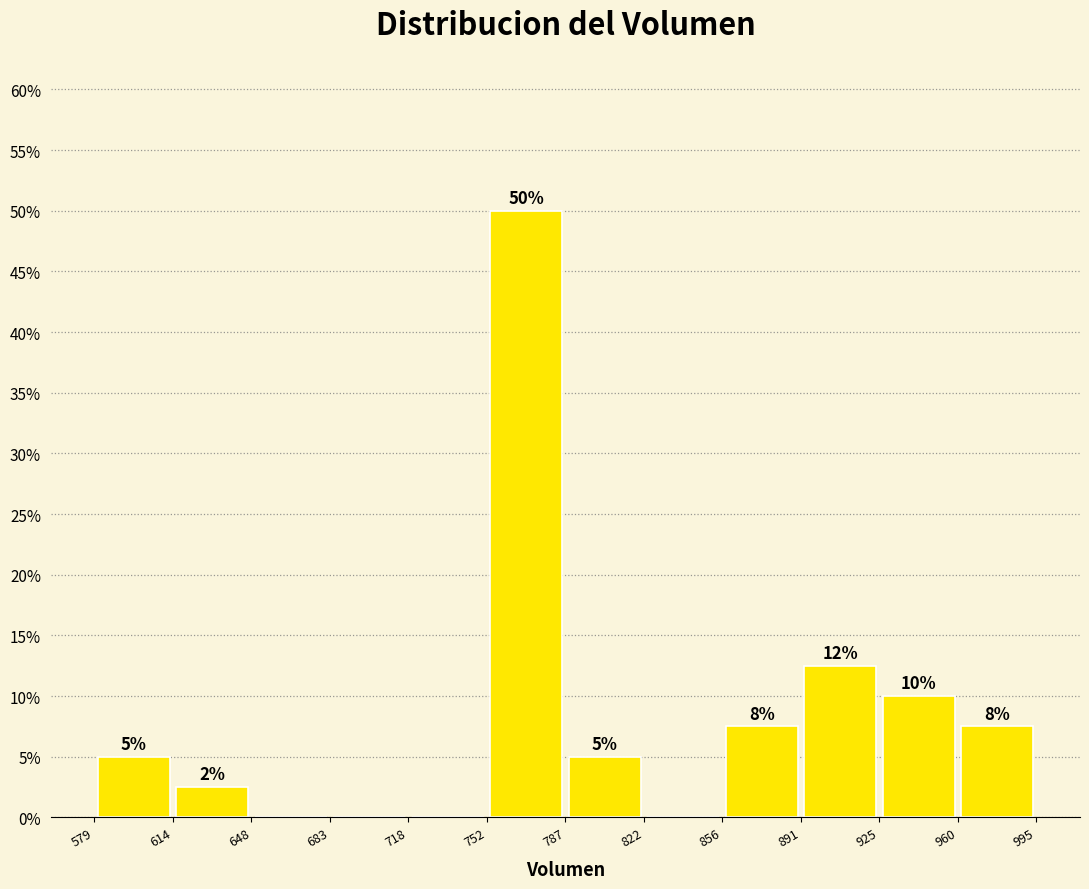

Over which range of the x-axis is the bar tallest?

752 to 787